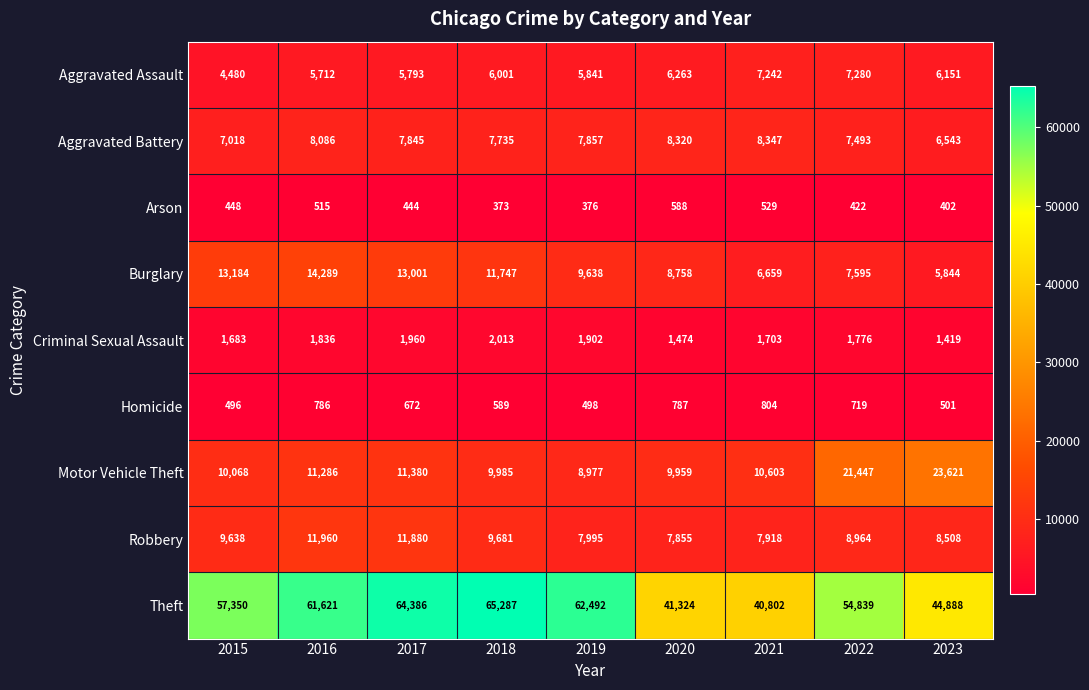

Which series has the largest total across all categories?

Theft